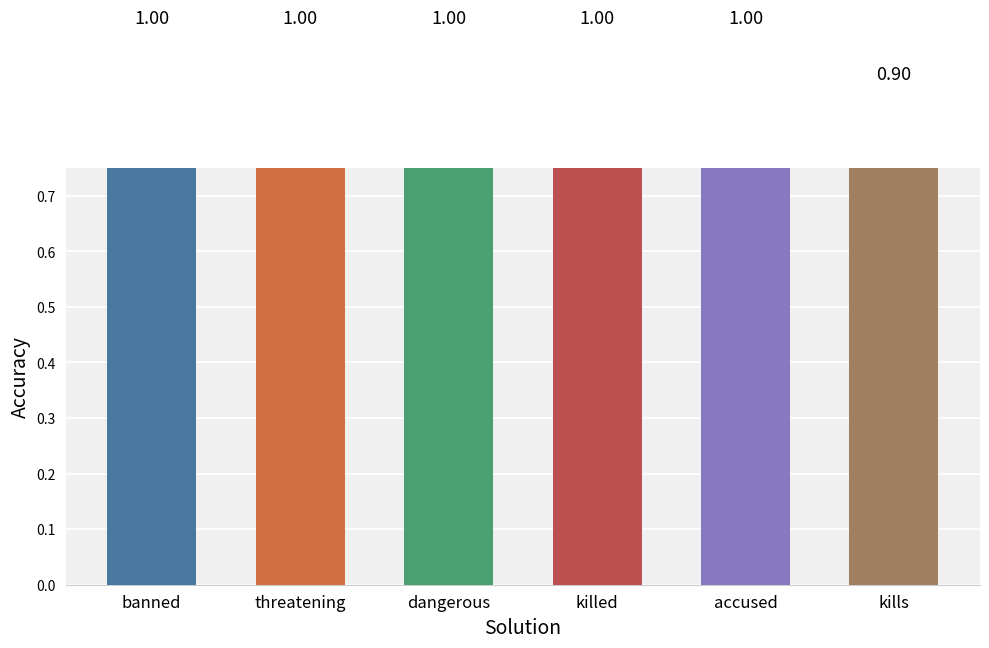

What is the difference between the maximum and minimum values?

0.1